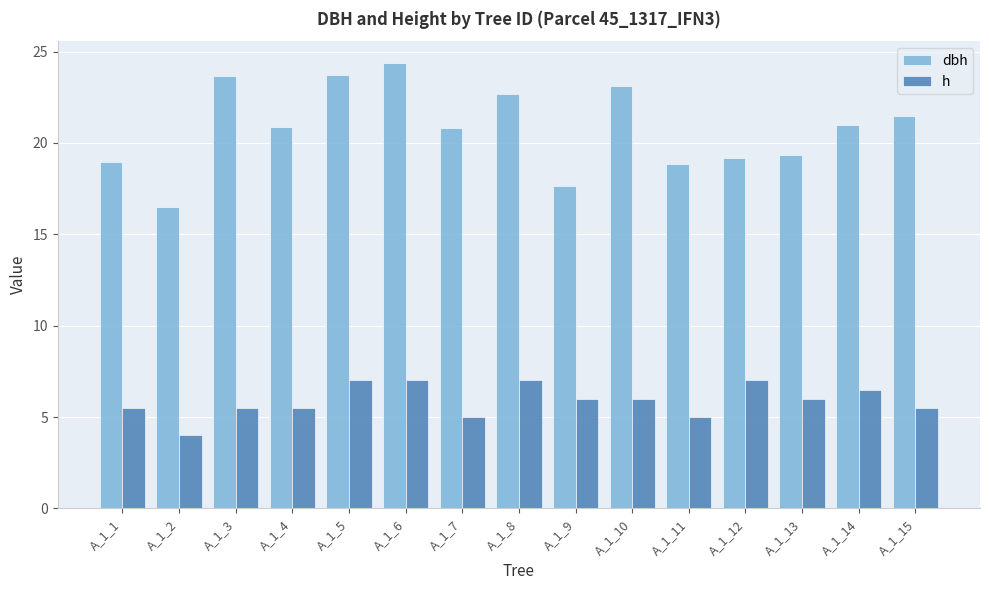

Which series has the widest spread of values?

dbh